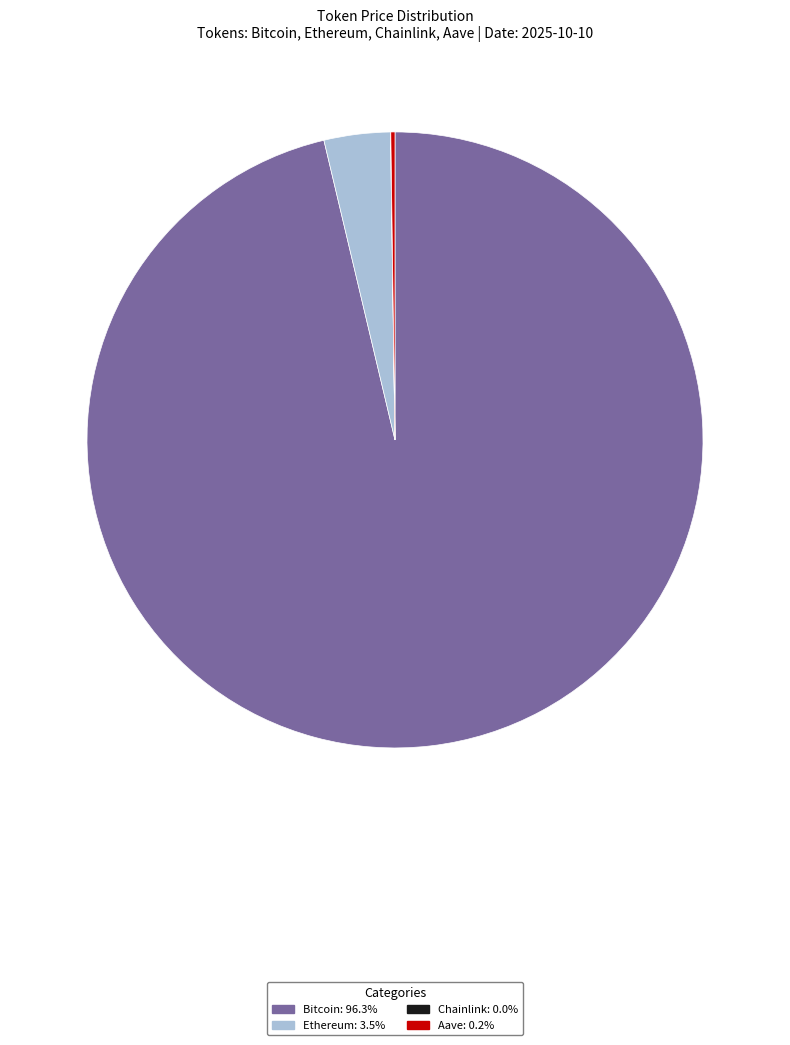

Does Ethereum represent more than half of the total?

No